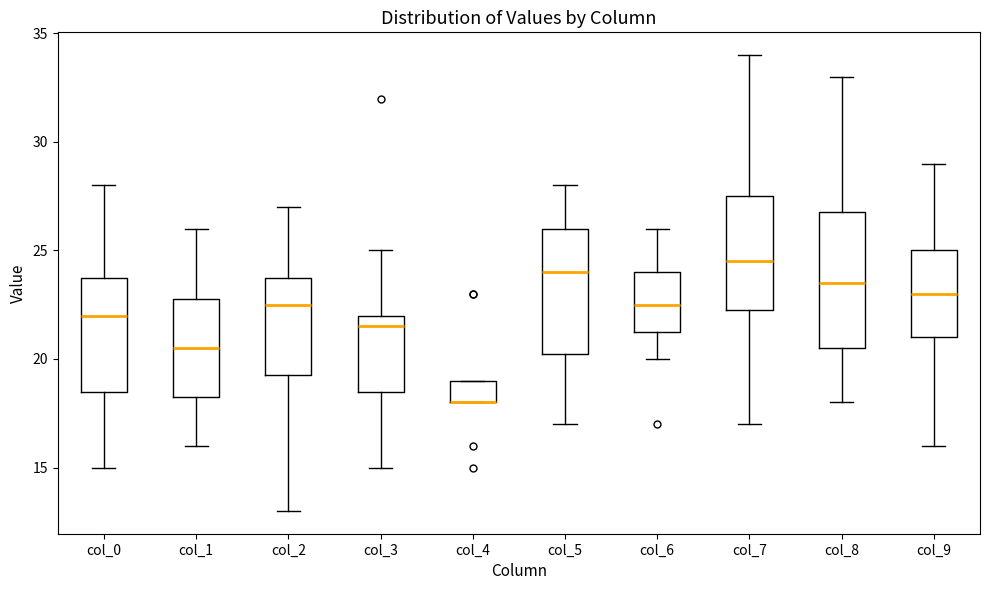

Where does the upper whisker of the box for col_9 end on the y-axis? The values are not printed on the chart, so give them approximately, as read against the axis.

29.0